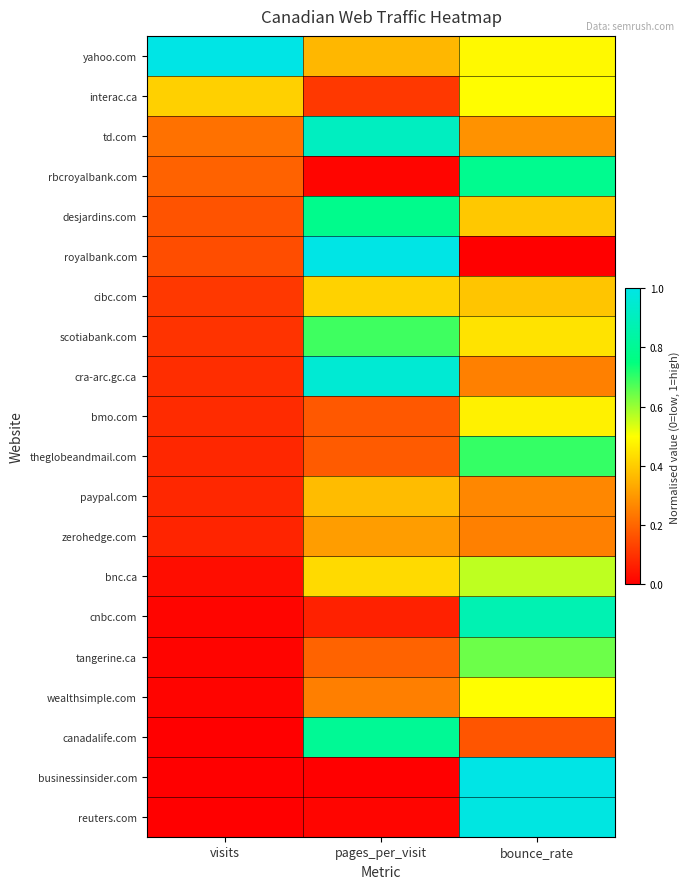

At which category is the sum across all series the highest?

bounce_rate